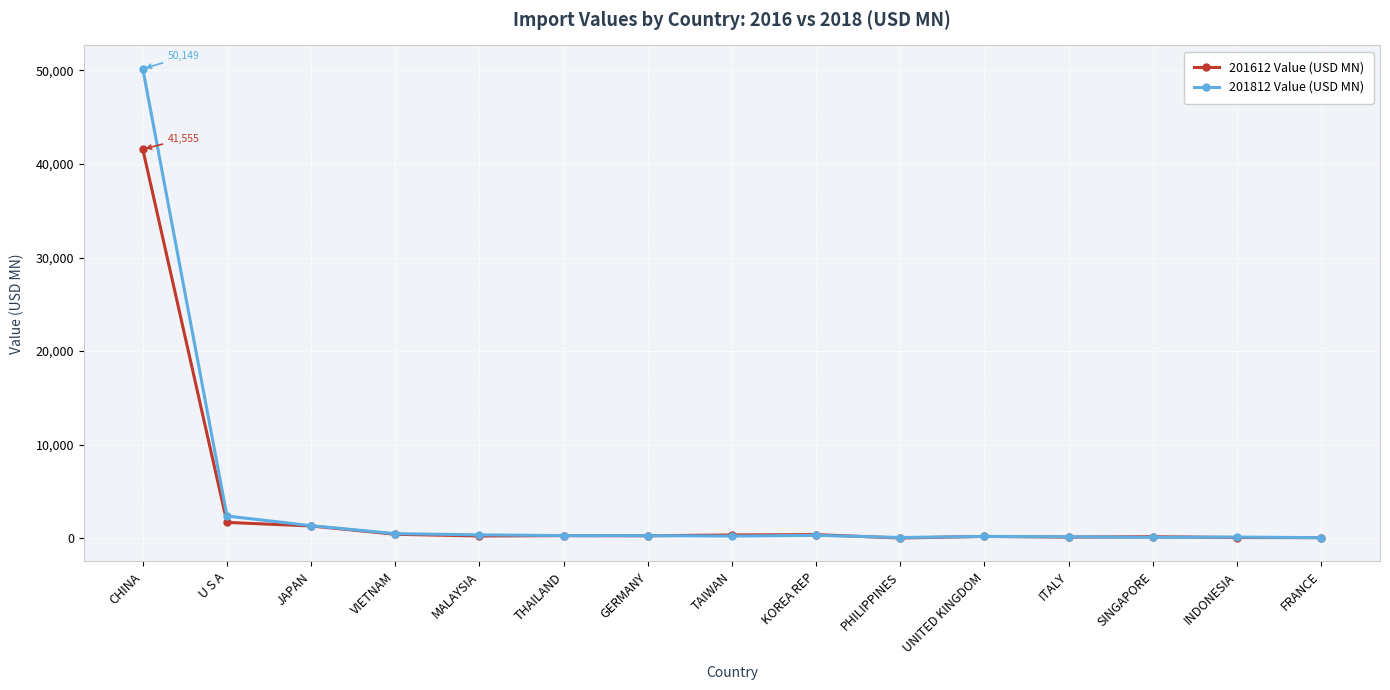

Is the value of 201612 Value (USD MN) at CHINA greater than the value of 201812 Value (USD MN) at SINGAPORE?

Yes